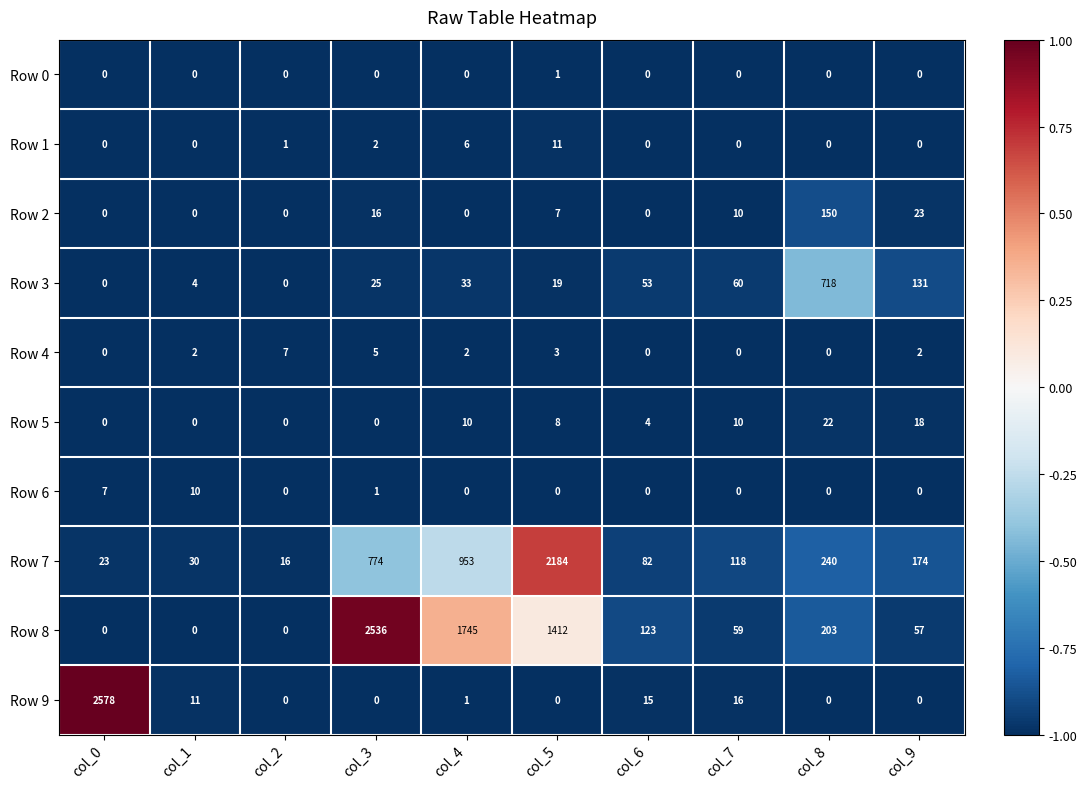

List the series in order of their peak value, highest first.

Row 9, Row 8, Row 7, Row 3, Row 2, Row 5, Row 1, Row 6, Row 4, Row 0